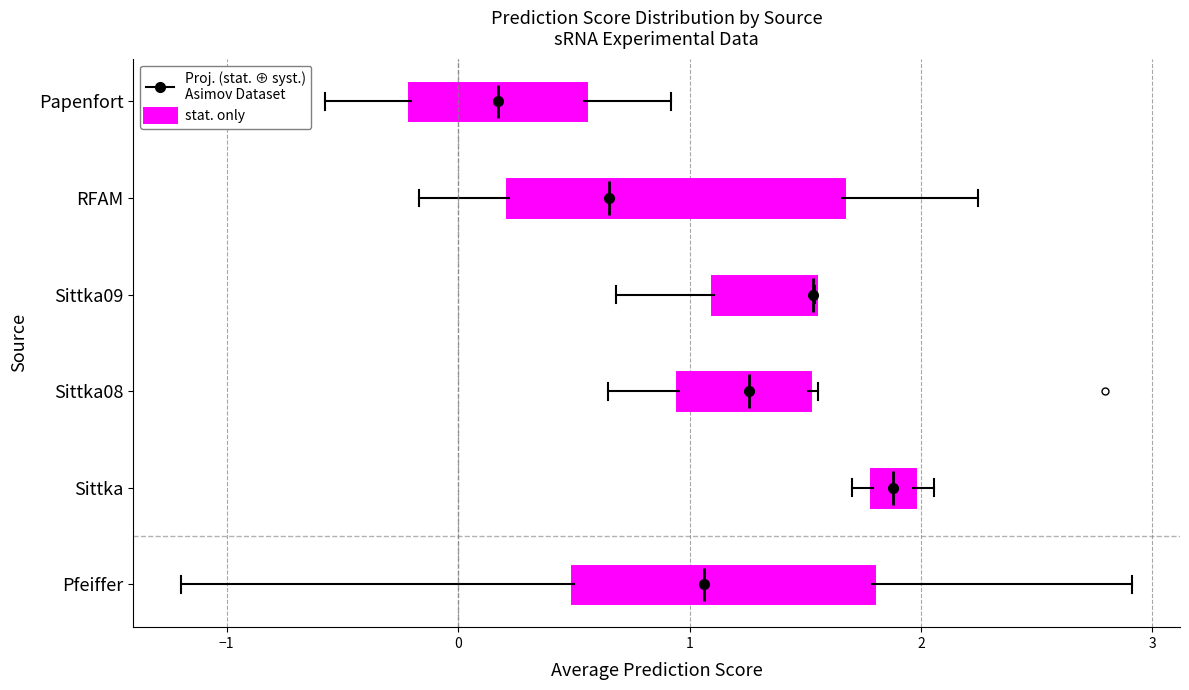

Comparing the boxes themselves (not the whiskers), which one is the widest?

RFAM